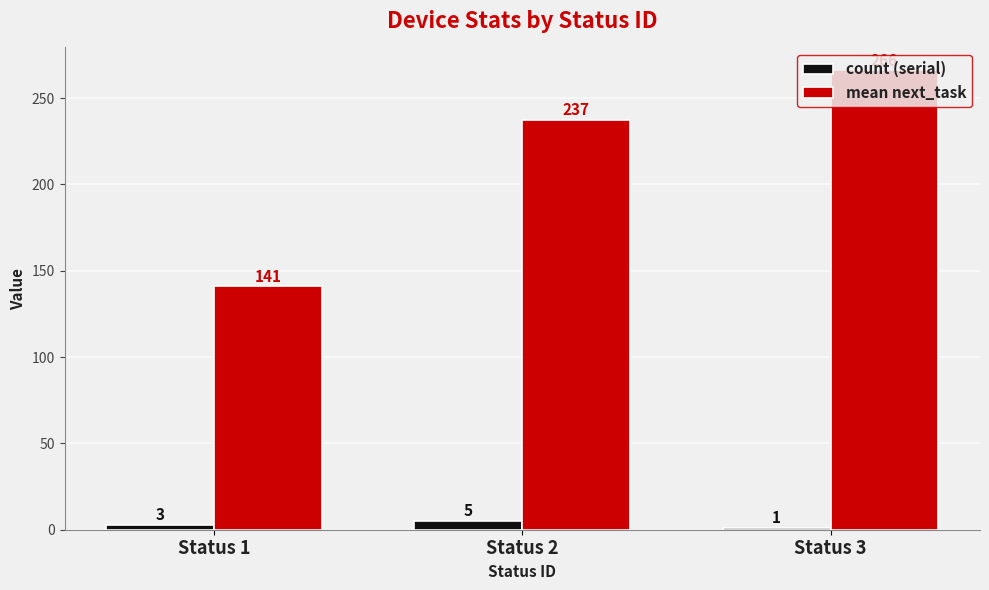

List the labels in order of mean next_task value, largest first.

Status 3, Status 2, Status 1